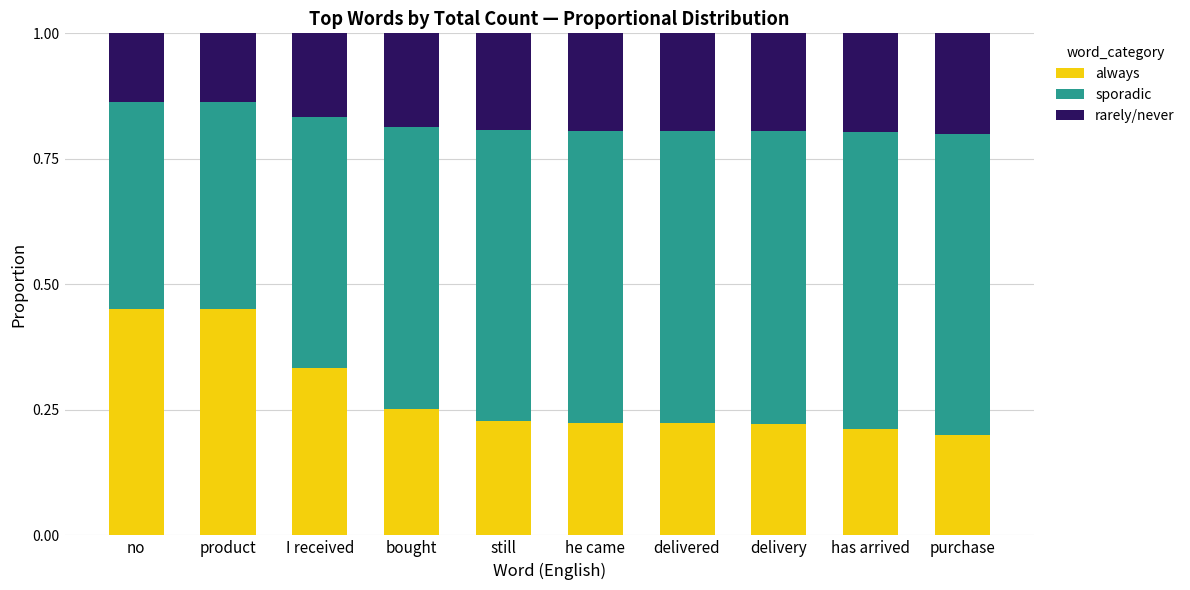

How many always values are between 0 and 1?

10